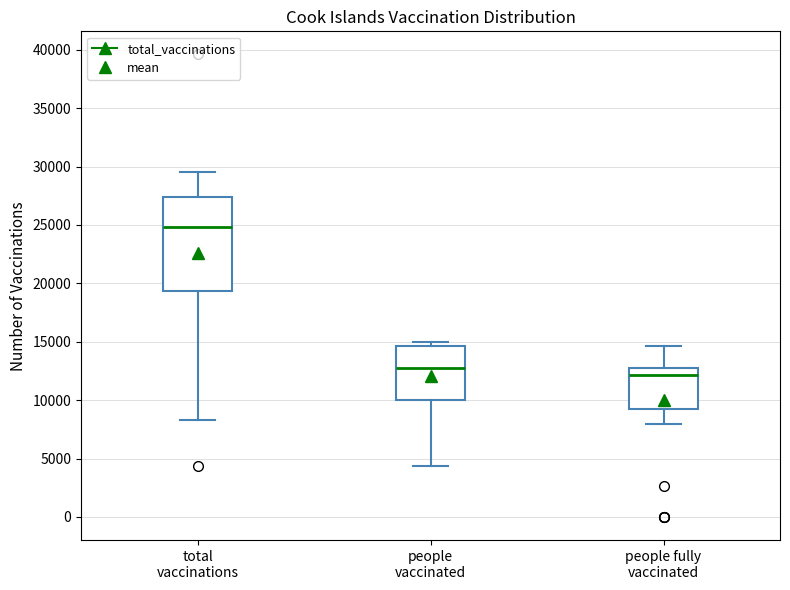

Reading left to right, read every box against the y-axis: the position of its median line, the range the box covers, and the ends of its whiskers. The values are not printed on the chart, so give them approximately, as read against the axis.

total vaccinations: median 25000, box 19500 to 27500, whiskers 8500 to 29500
people vaccinated: median 12500, box 10000 to 14500, whiskers 4500 to 15000
people fully vaccinated: median 12000, box 9500 to 13000, whiskers 8000 to 14500